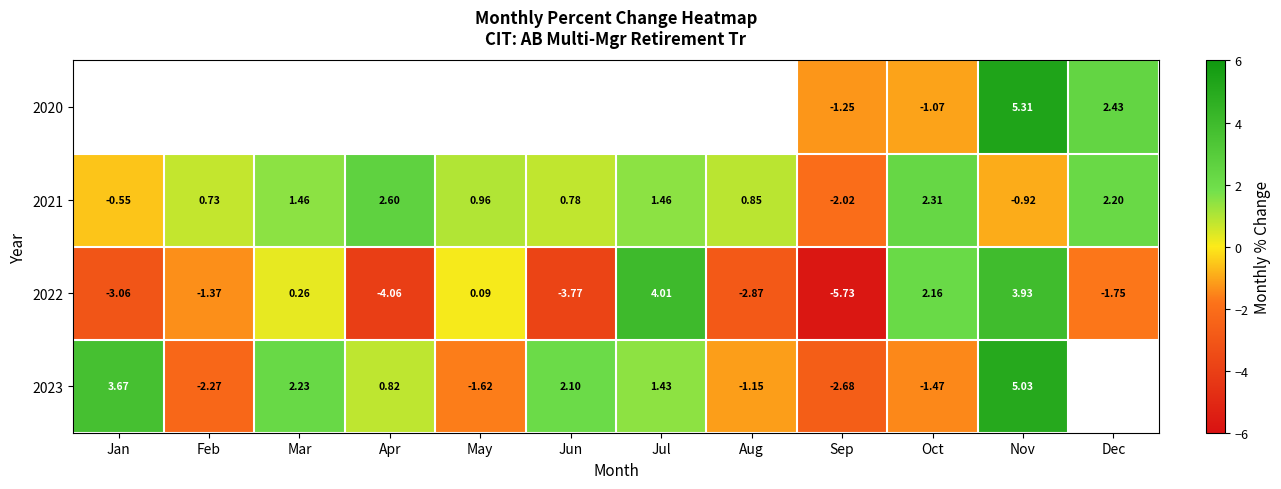

How many data points does each series have?

12